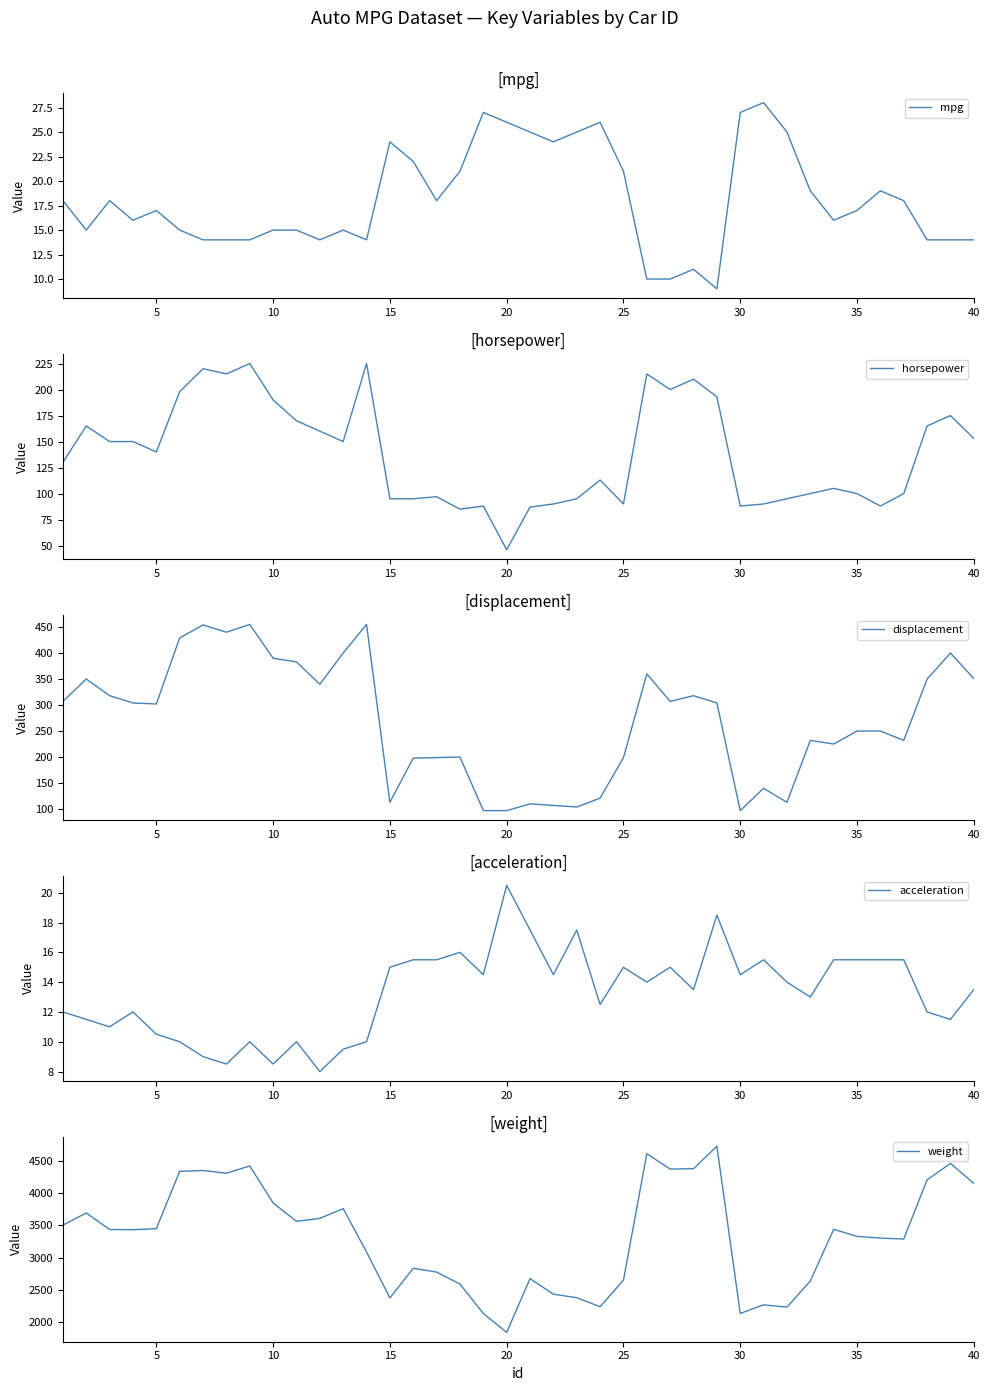

What is the difference between the second highest and second lowest values in the displacement series?

358